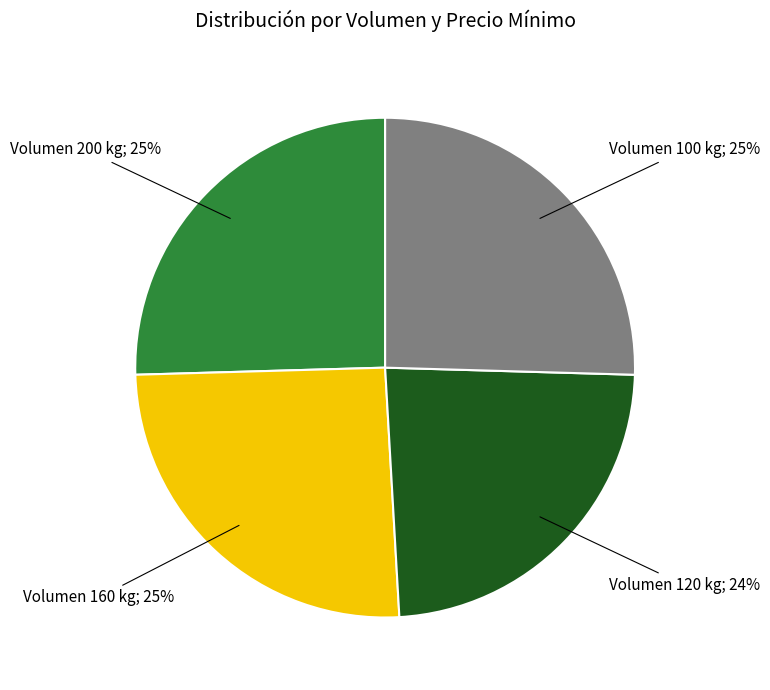

To the nearest percent, what percentage of the pie is Volumen 200 kg; 25%?

25%